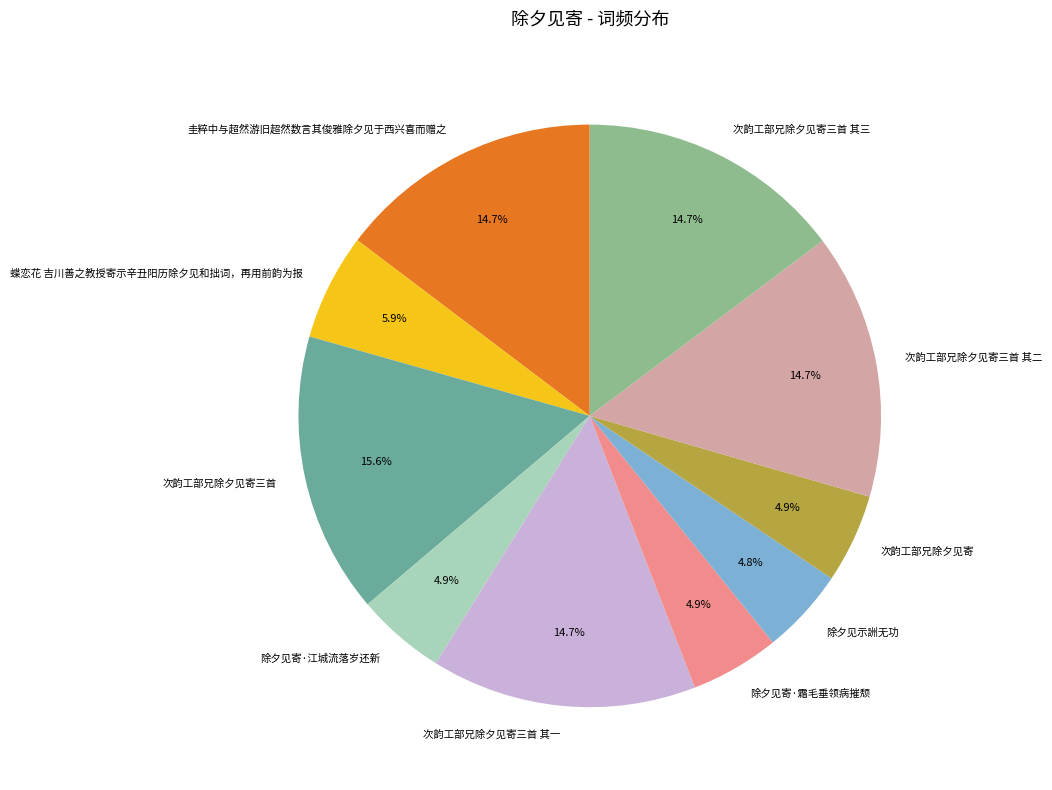

Is there any slice that represents more than half of the pie?

No